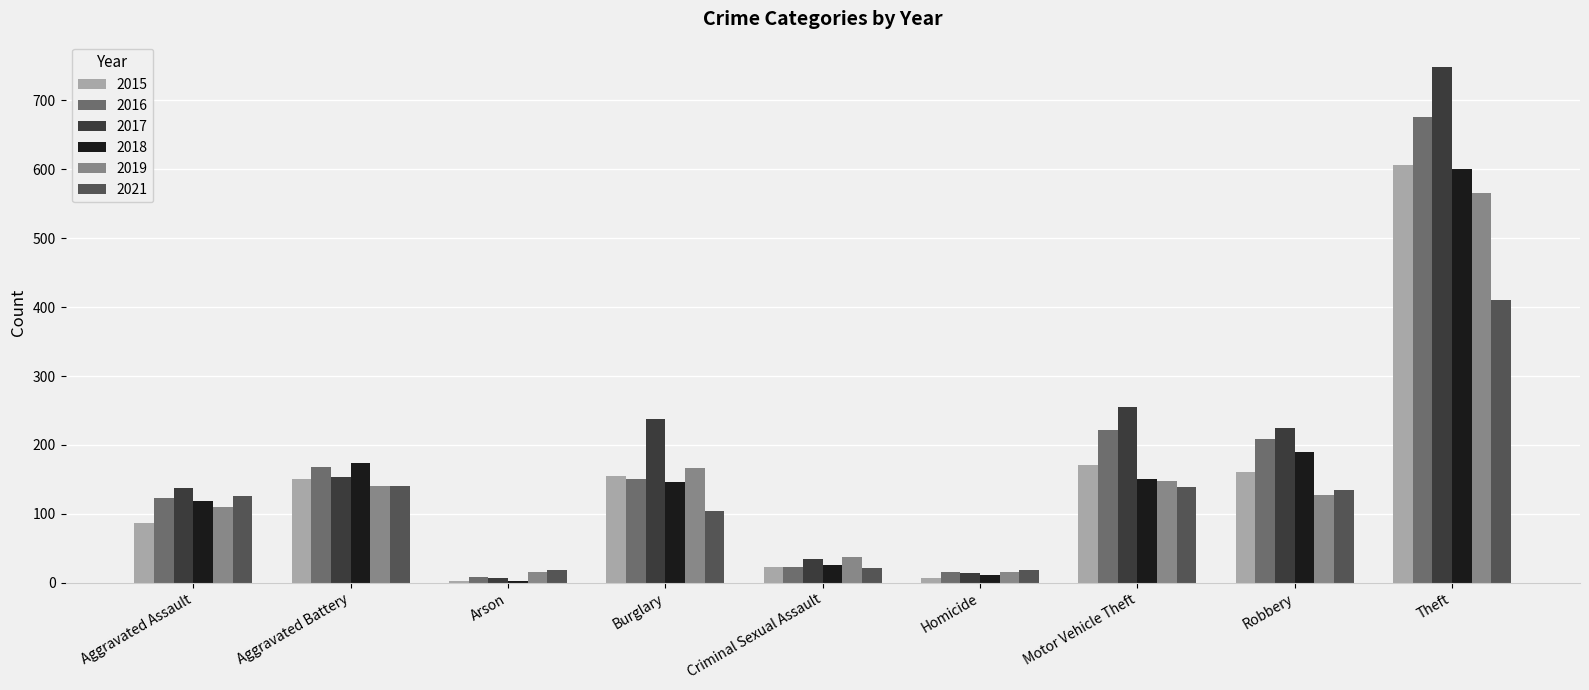

How many bars are there in each group?

6